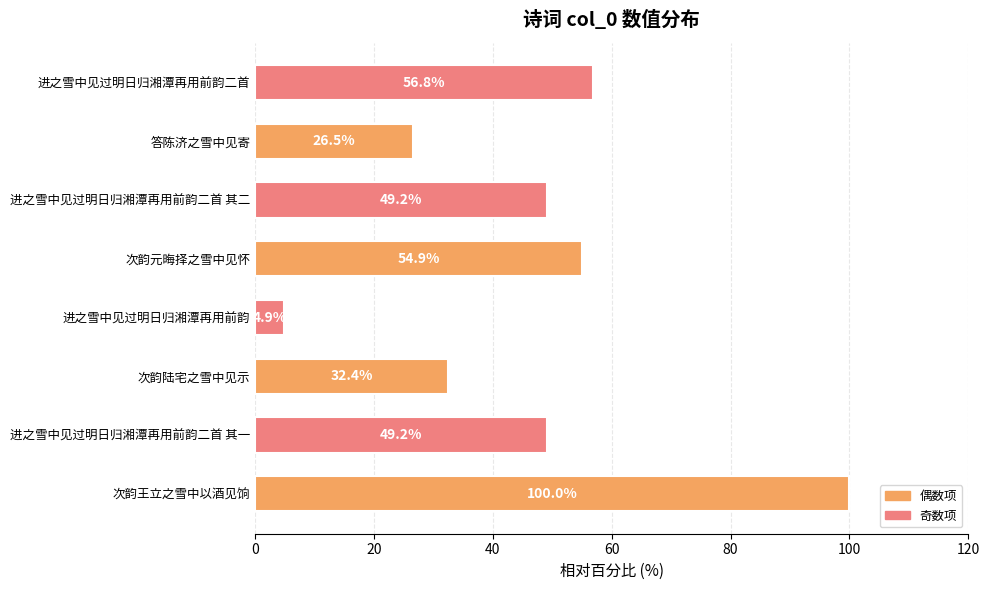

Read the value at 进之雪中见过明日归湘潭再用前韵二首.

56.8